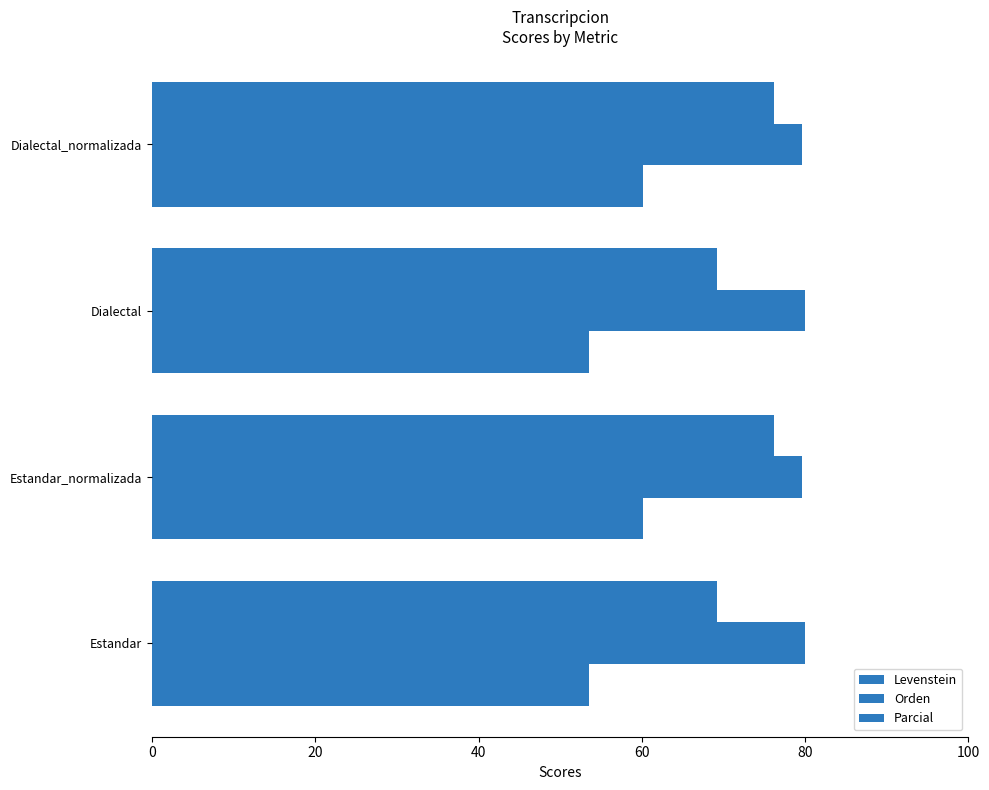

Reading left to right, extract all data points from this chart.

Levenstein: 53.5	60.1	53.5	60.1
Orden: 80.0	79.6	80.0	79.6
Parcial: 69.2	76.2	69.2	76.2